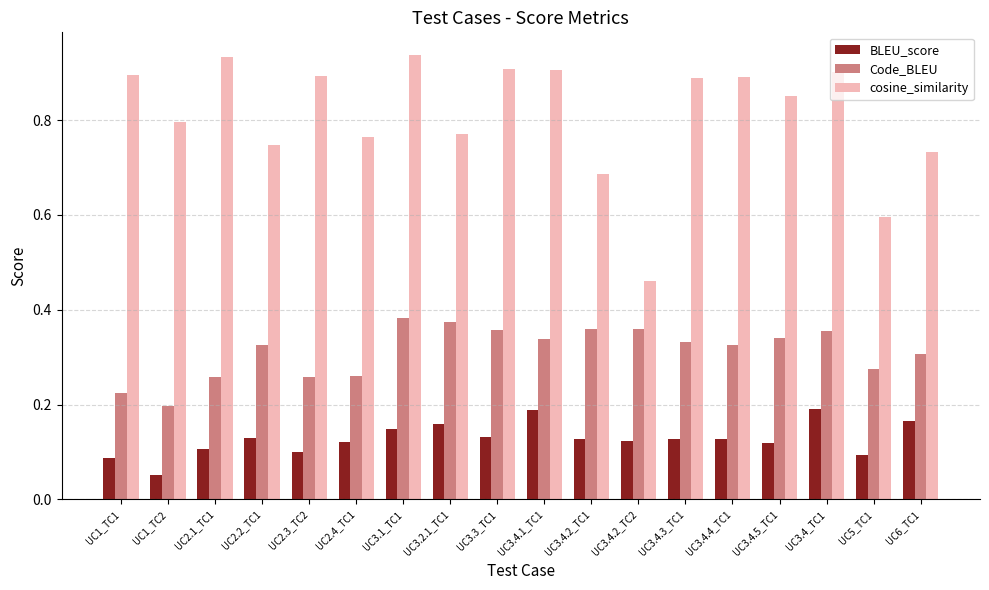

At how many categories does at least one series exceed 0?

18